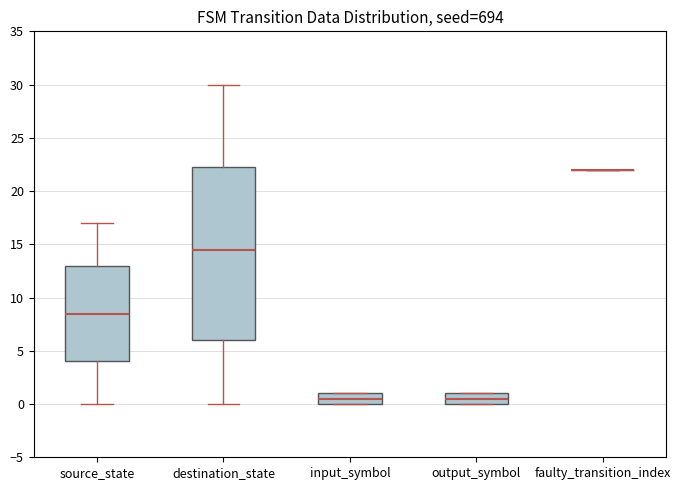

Where is the lower edge of the box for output_symbol on the y-axis? The values are not printed on the chart, so give them approximately, as read against the axis.

0.0